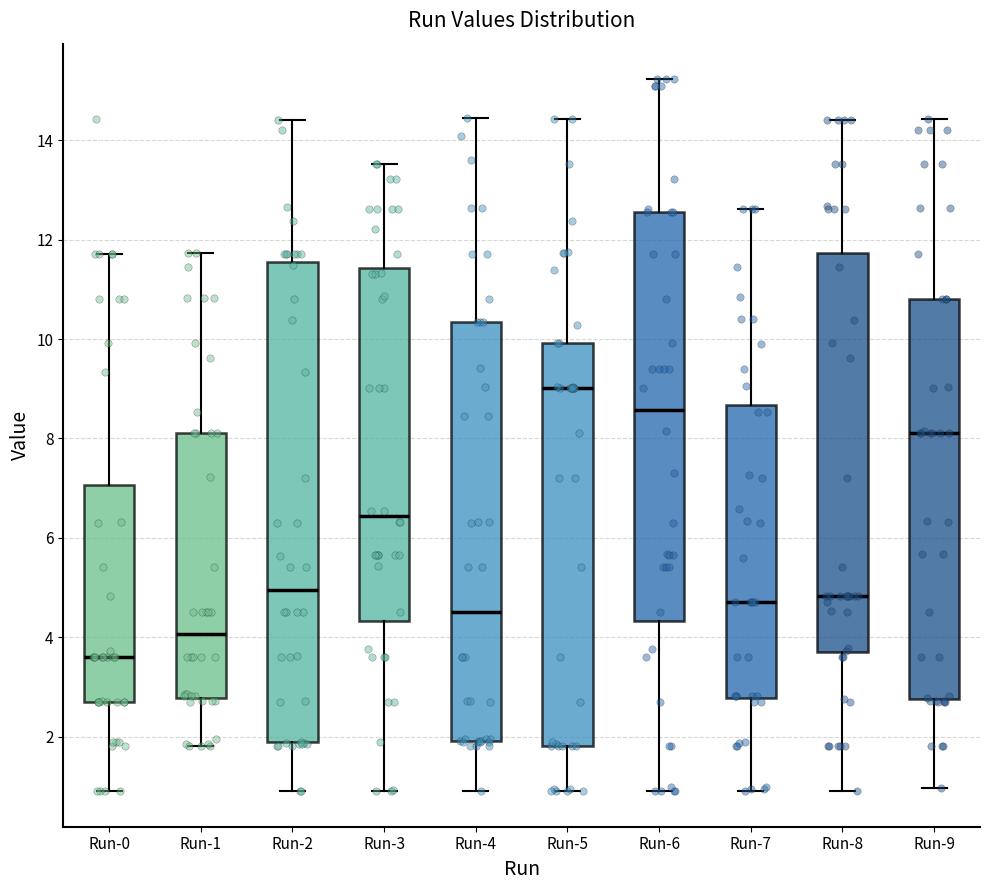

Where is the upper edge of the box for Run-0 on the y-axis? The values are not printed on the chart, so give them approximately, as read against the axis.

7.0